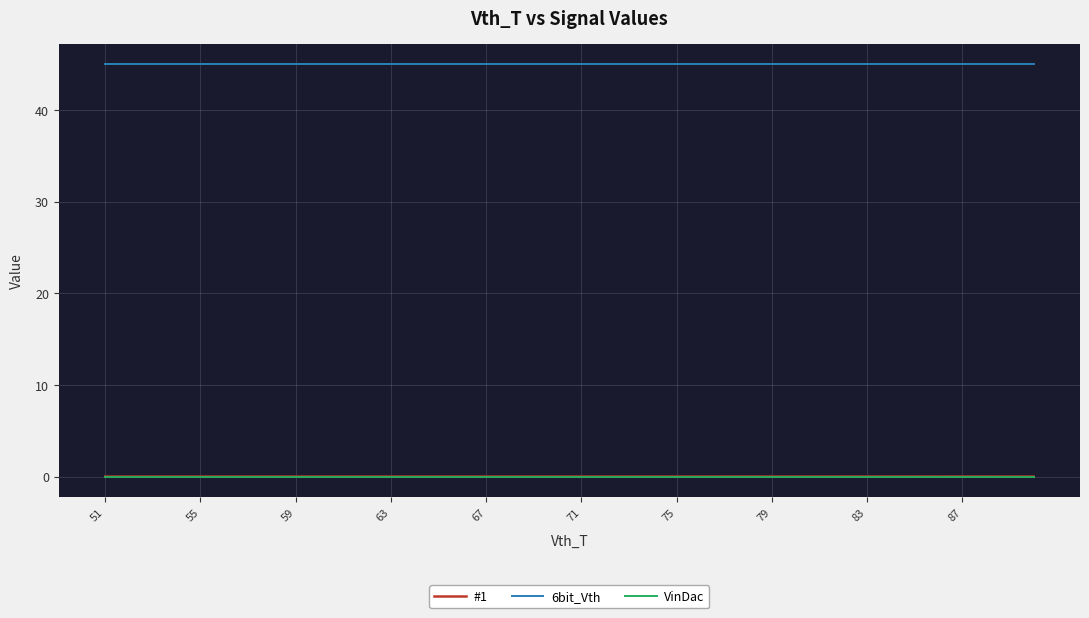

Does the chart have visible grid lines?

Yes